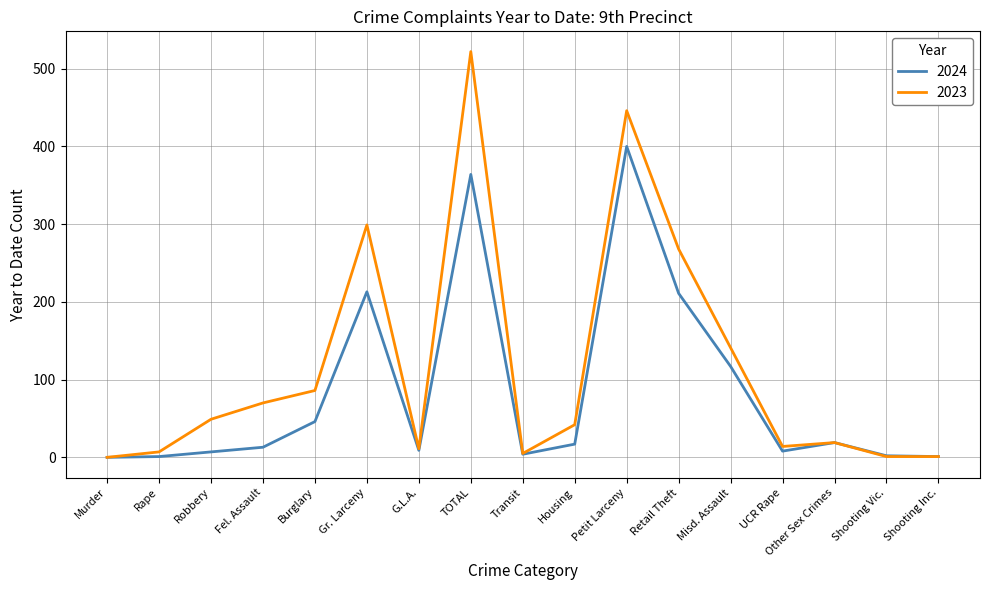

What is the difference between the second highest and second lowest values in the 2023 series?

445